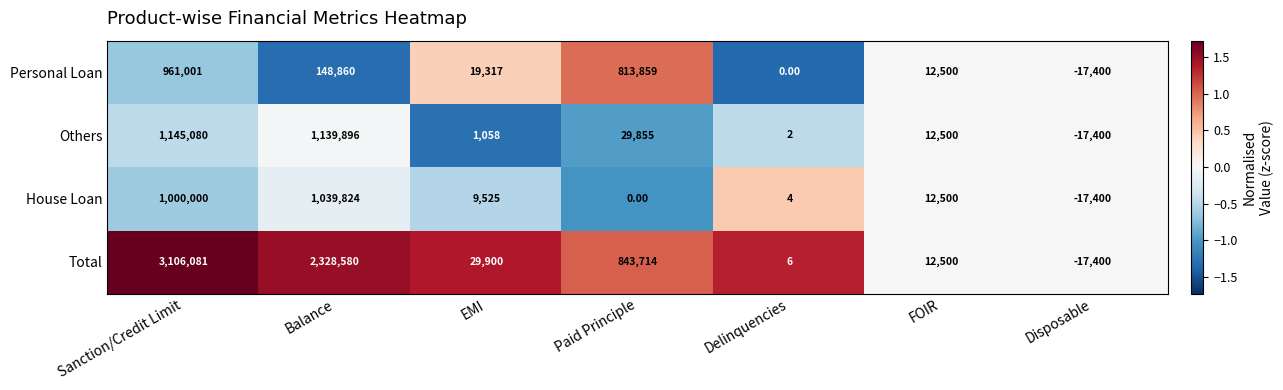

What is the sum of the Others values at Paid Principle and FOIR?

42355